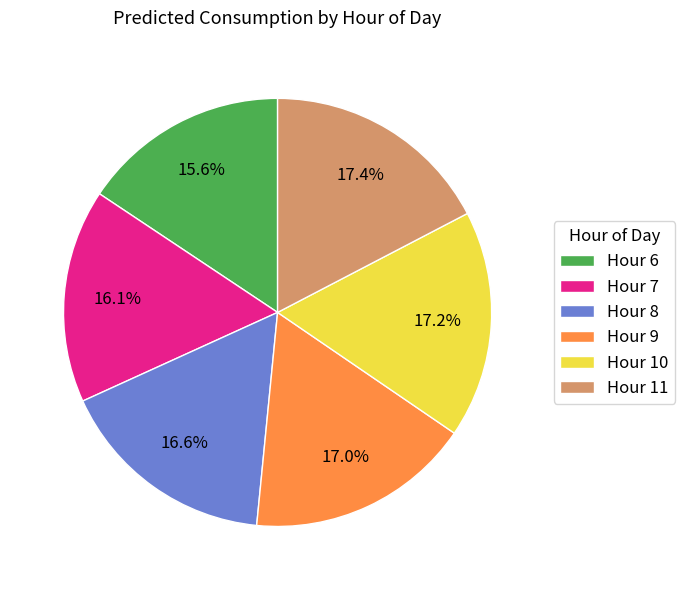

Is the sum of Hour 9 and Hour 6 greater than half?

No